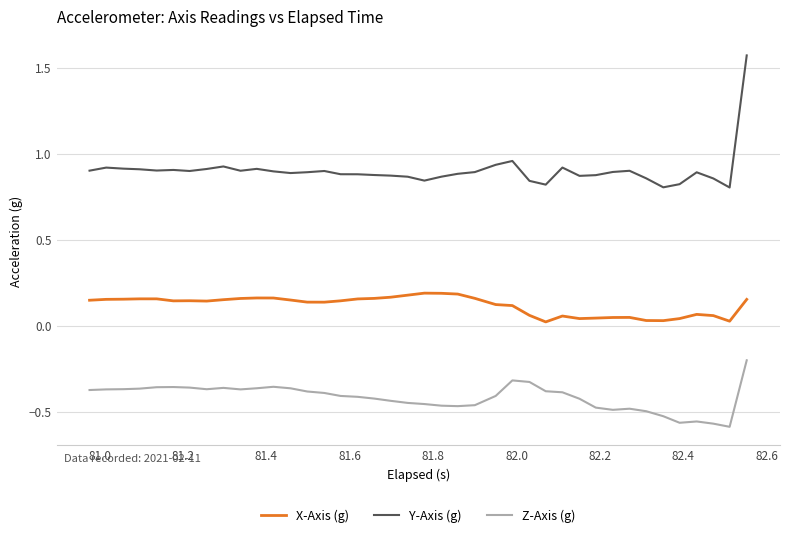

Count the number of categories in the chart.

40